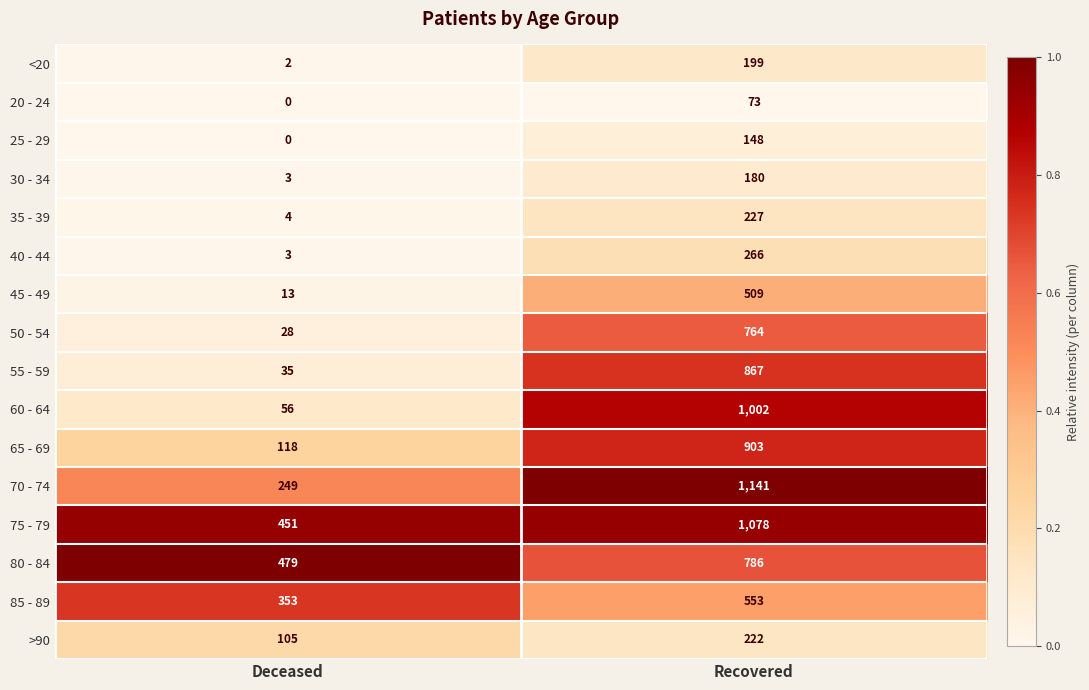

The 50 - 54 series shows 28 at Deceased. True or false?

True